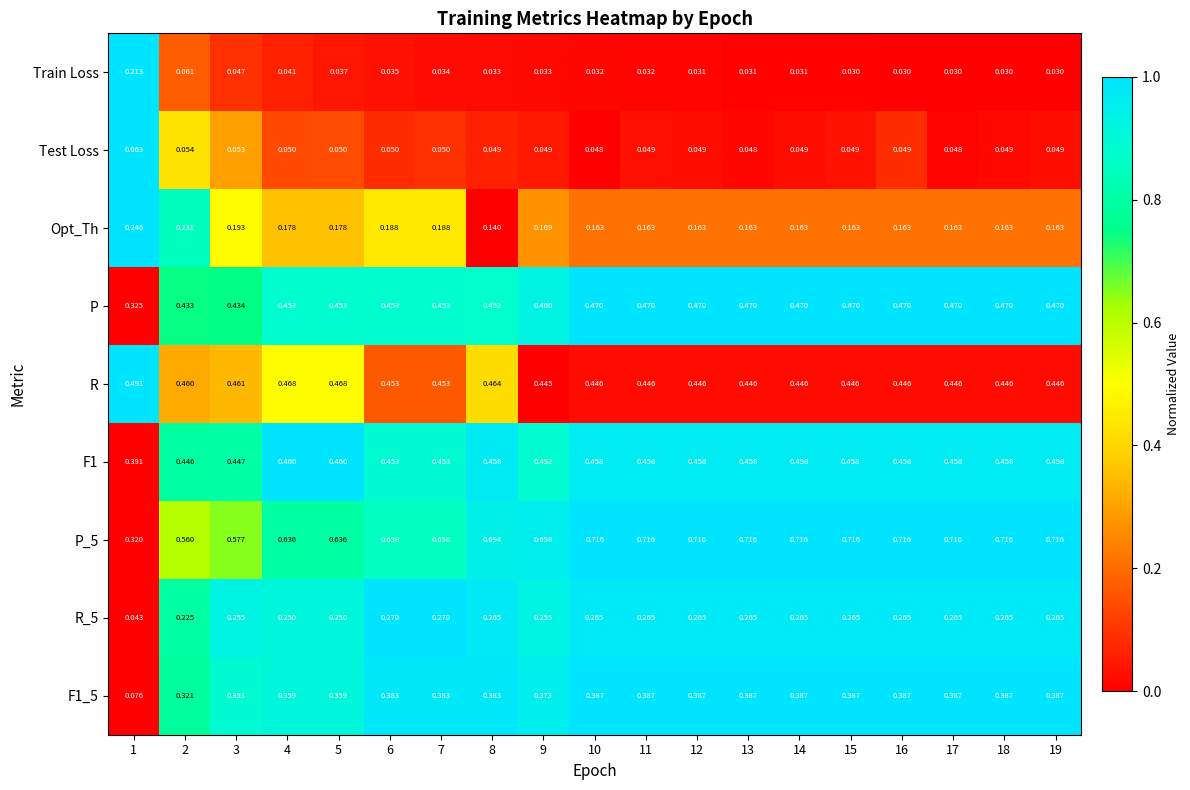

Is the value of R_5 at 19 greater than the value of F1_5 at 11?

No